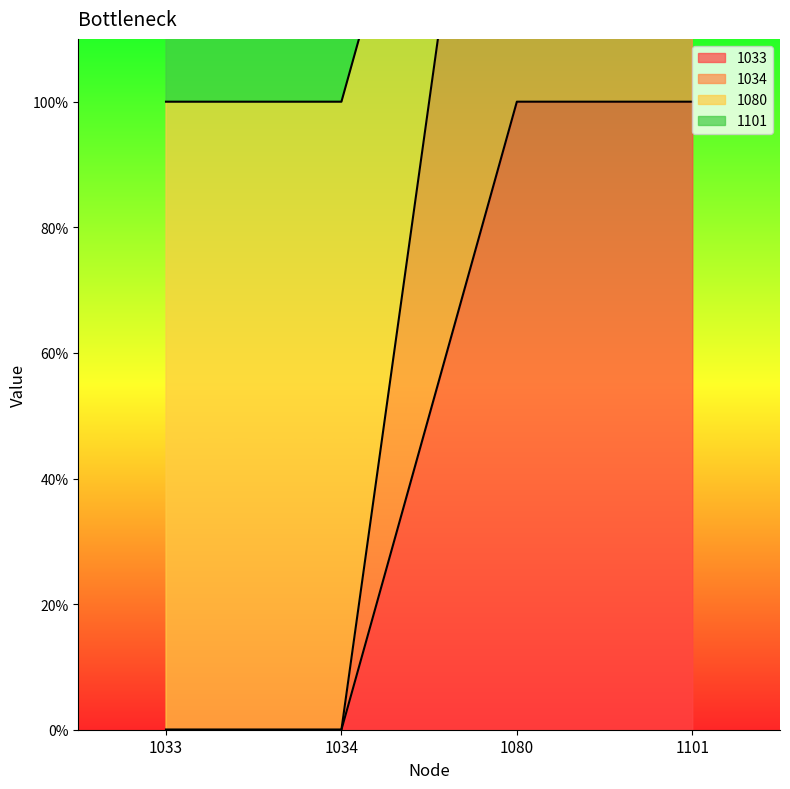

What is the maximum value for 1033?

1